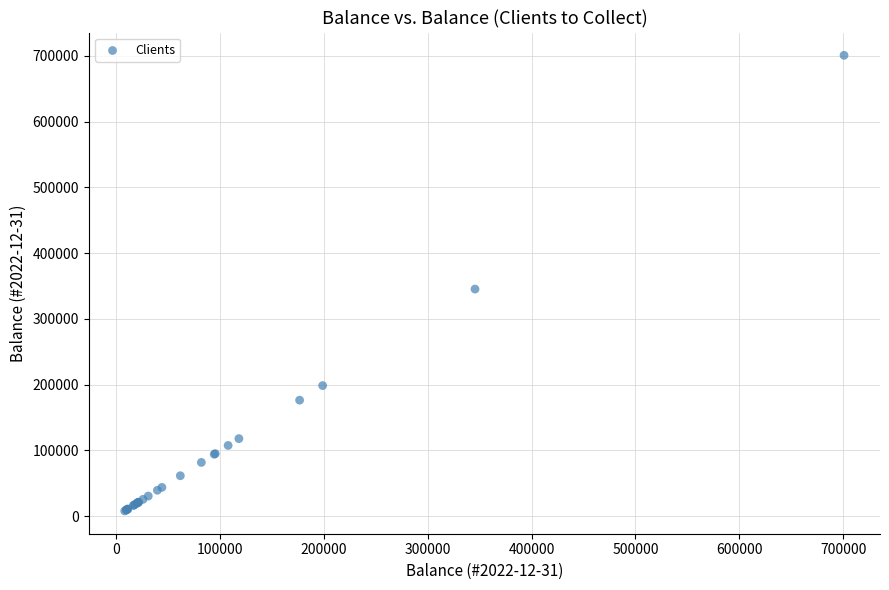

What Y value in the scatter plot is closest to 354475?

345442.0